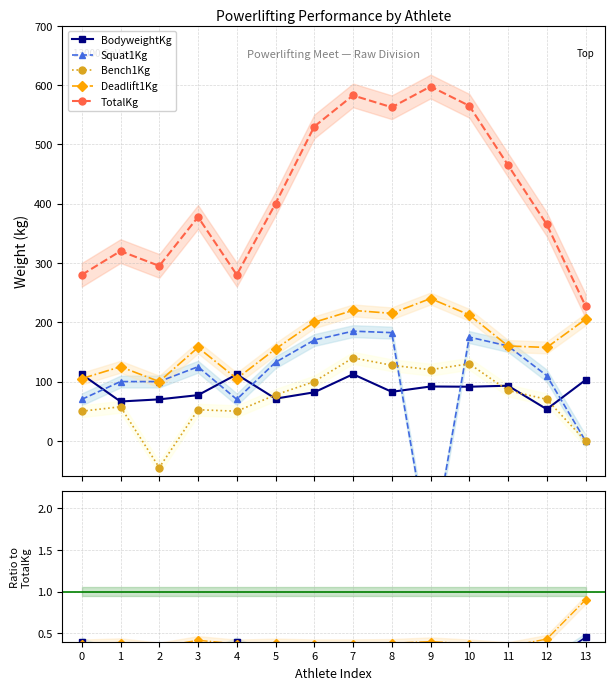

Is the value of Squat1Kg at 2 greater than the value of Deadlift1Kg at 0?

No